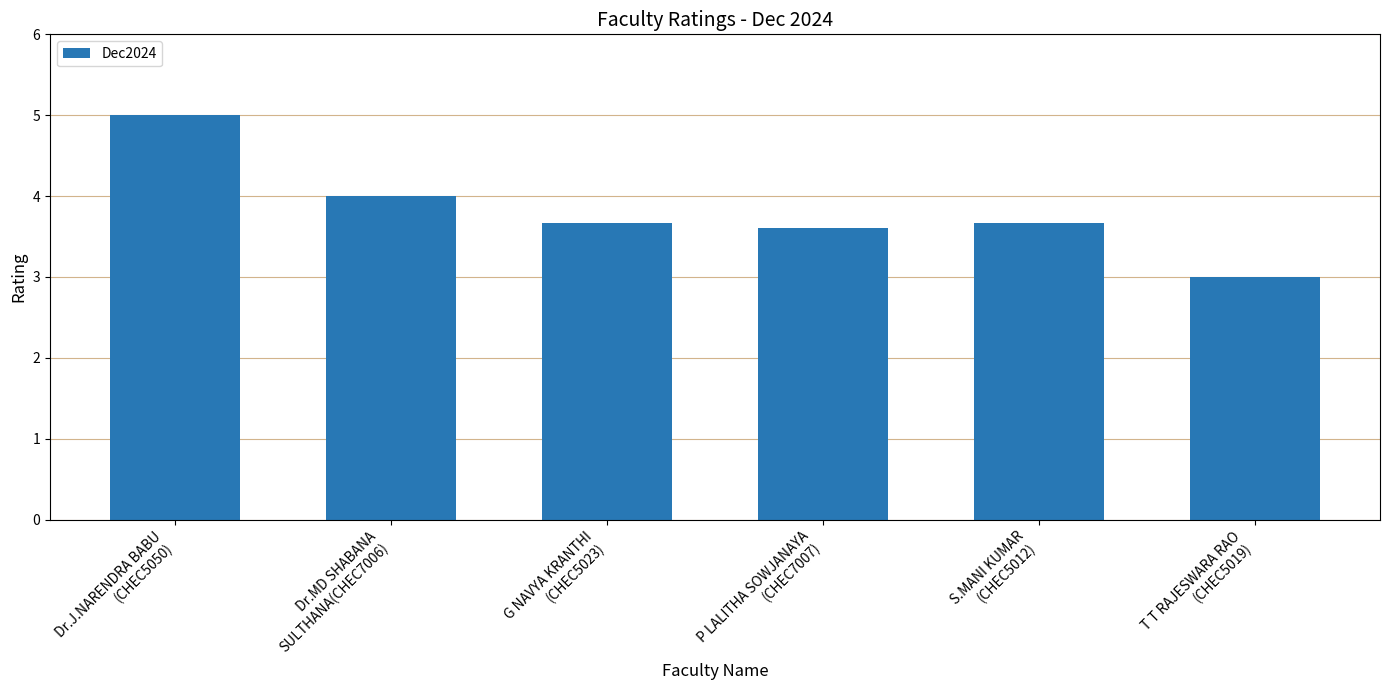

What is the value of the 5th bar from the left?

3.7